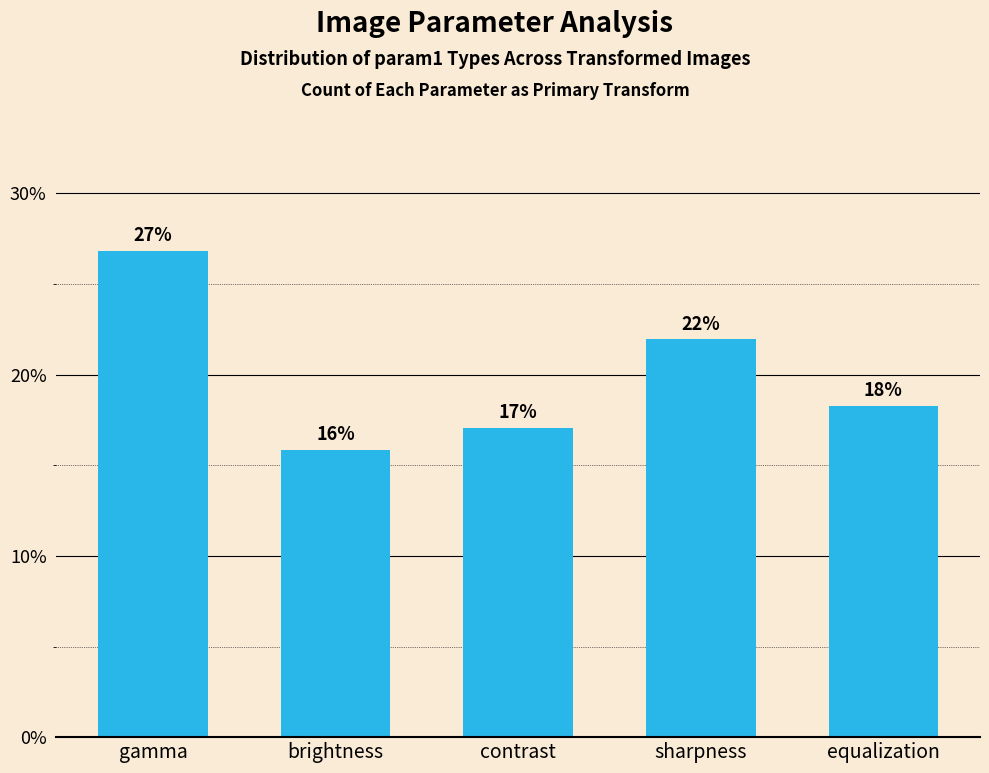

How many bars are there in total?

5